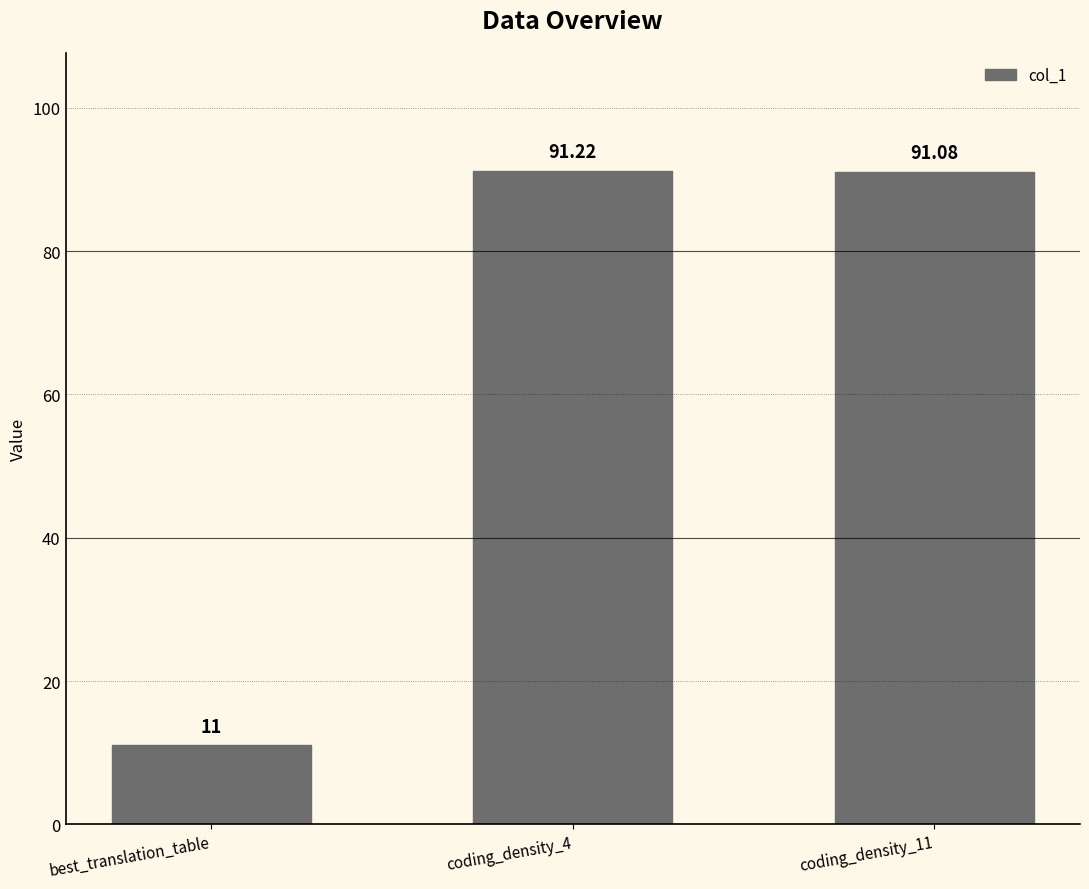

List the labels in order of value, largest first.

coding_density_4, coding_density_11, best_translation_table